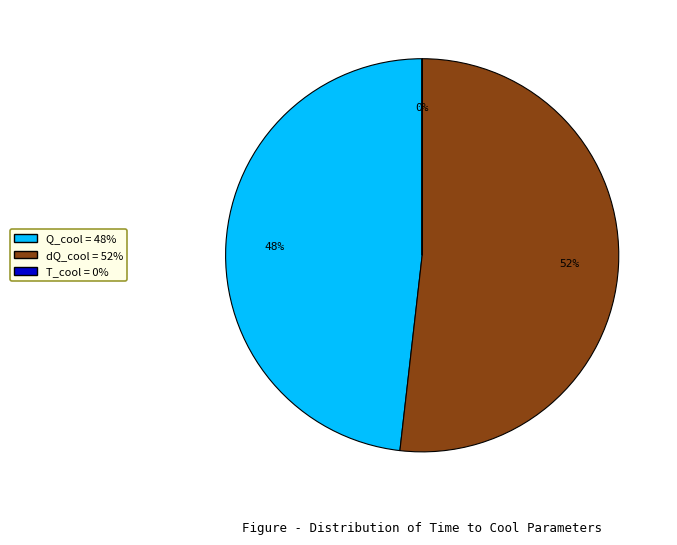

To the nearest percent, what is the difference between the dQ_cool and Q_cool slice percentages?

4%